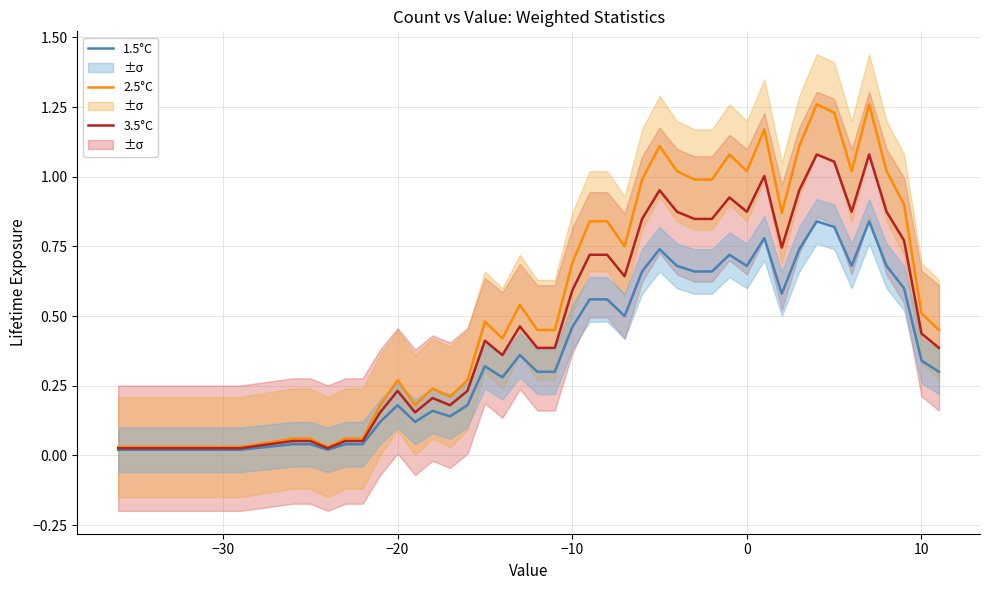

True or false: 2.5°C and 1.5°C intersect in this chart.

False